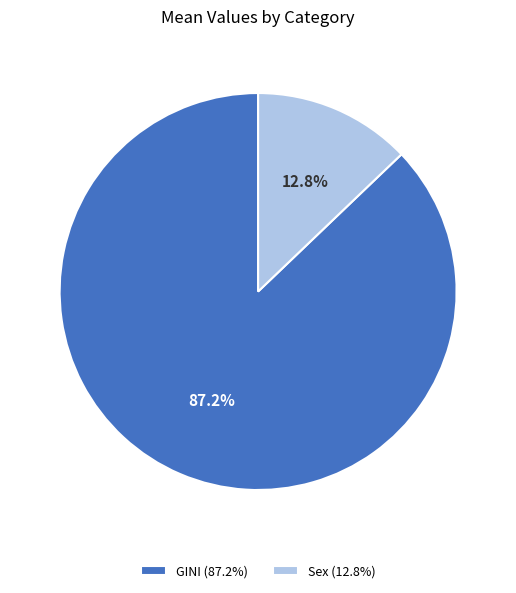

To the nearest percent, what is the combined percentage of GINI and Sex?

100%